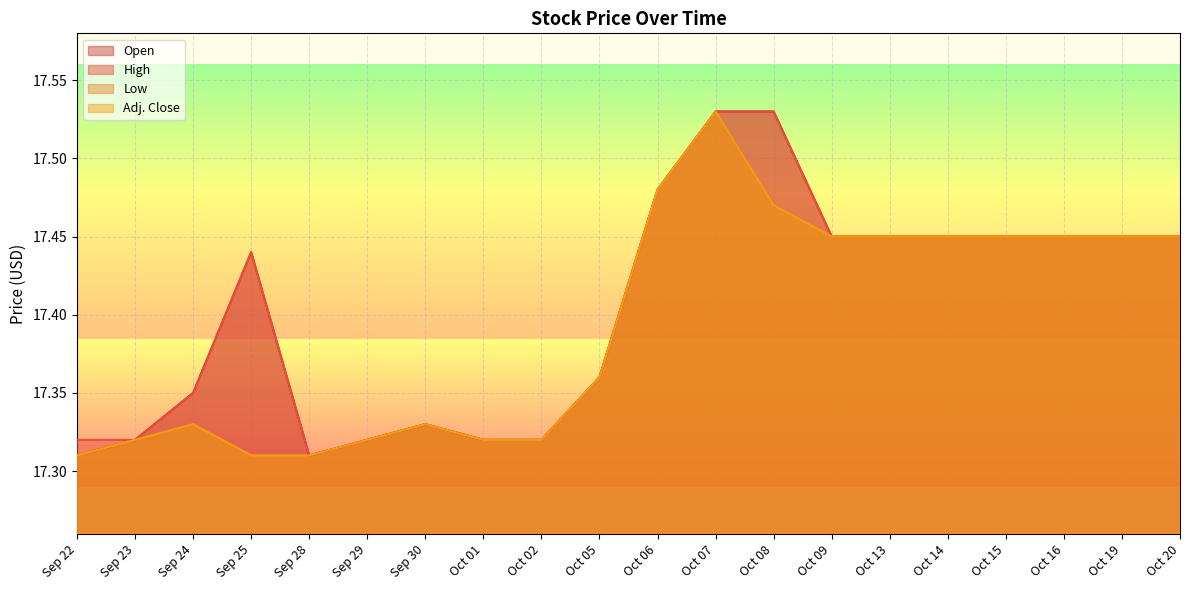

What is the value of the Open point at the 10th from the left?

17.4